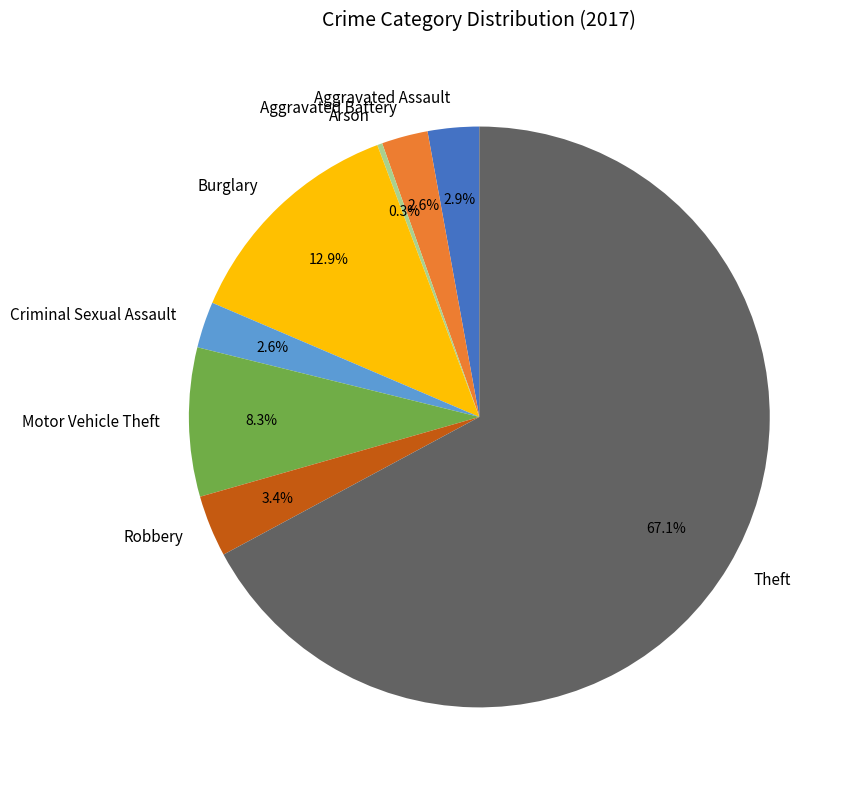

To the nearest percent, what is the average slice percentage?

12%